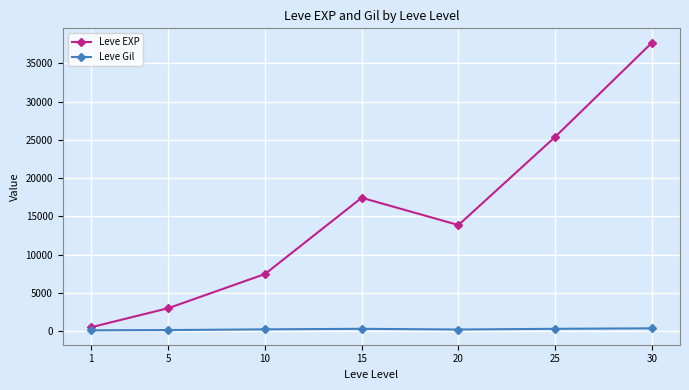

What is the maximum value shown in the chart?

37715.0